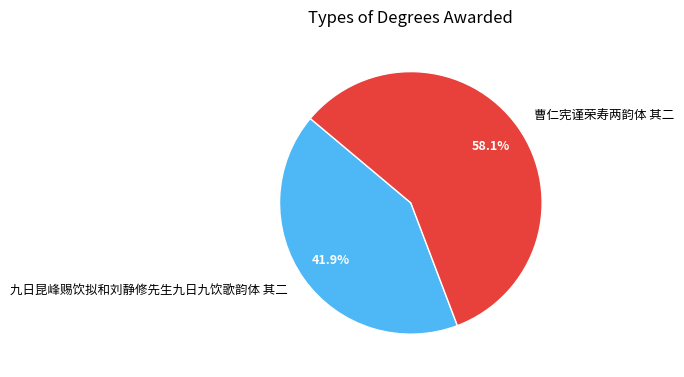

To the nearest percent, what portion does 曹仁宪谨荣寿两韵体 其二 represent?

58%